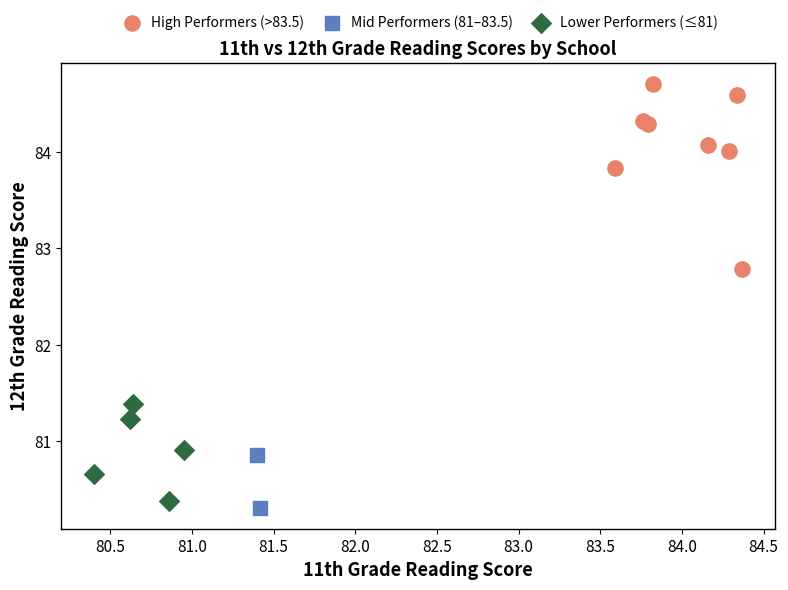

Which series reaches the maximum Y coordinate?

High Performers (>83.5)